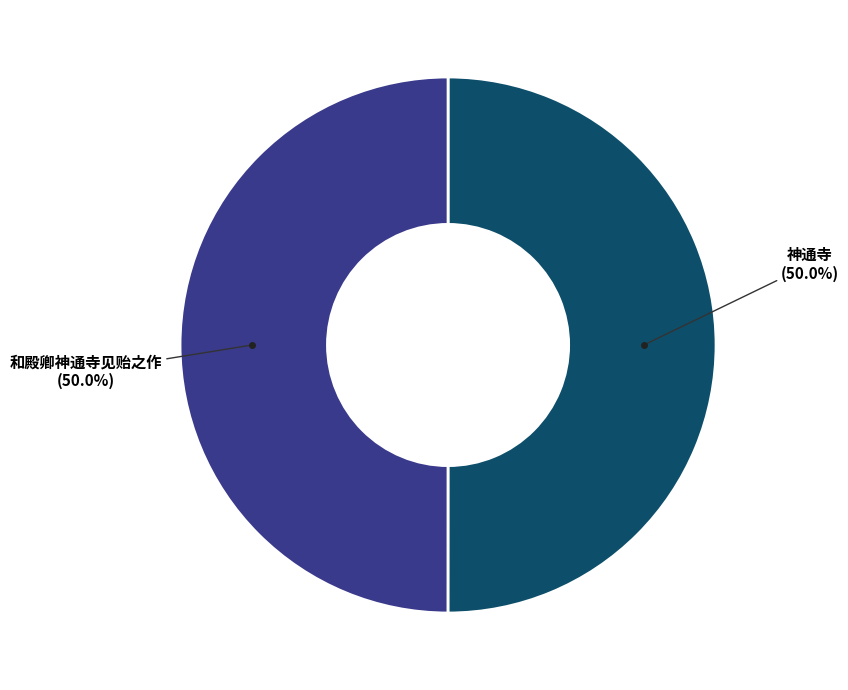

What is the ratio of the value at 神通寺 to the value at 和殿卿神通寺见贻之作?

1.0